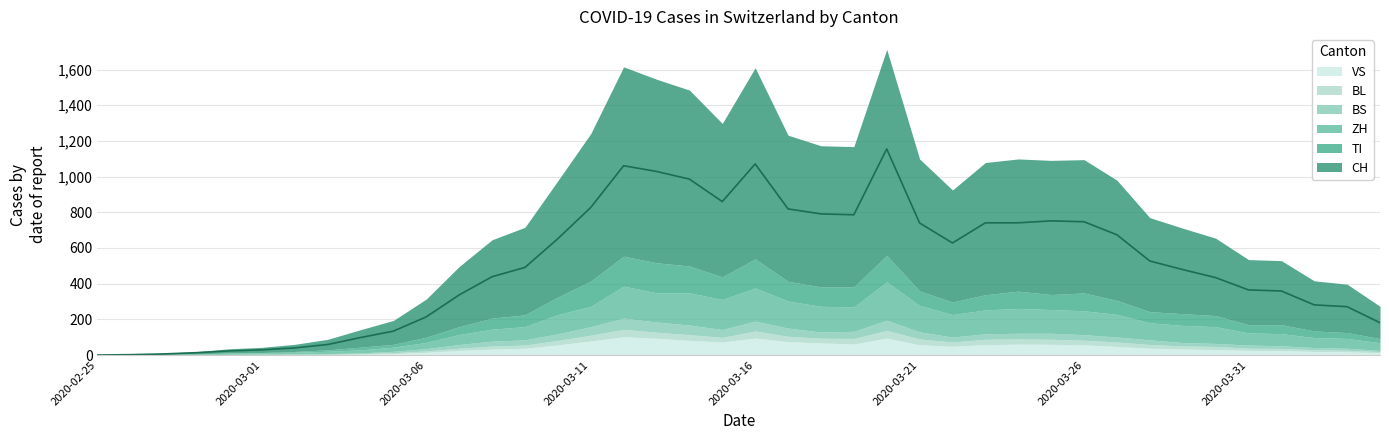

Reading left to right, extract all data points from this chart.

CH: 2020-02-25=0	2020-02-26=2	2020-02-27=6	2020-02-28=13	2020-02-29=23	2020-03-01=29	2020-03-02=40	2020-03-03=59	2020-03-04=98	2020-03-05=134	2020-03-06=214	2020-03-07=337	2020-03-08=439	2020-03-09=491	2020-03-10=652	2020-03-11=827	2020-03-12=1061	2020-03-13=1029	2020-03-14=986	2020-03-15=860	2020-03-16=1071	2020-03-17=819	2020-03-18=791	2020-03-19=786	2020-03-20=1155	2020-03-21=740	2020-03-22=628	2020-03-23=741	2020-03-24=741	2020-03-25=752	2020-03-26=747	2020-03-27=674	2020-03-28=527	2020-03-29=479	2020-03-30=434	2020-03-31=365	2020-04-01=359	2020-04-02=281	2020-04-03=271	2020-04-04=181
TI: 2020-02-25=0	2020-02-26=1	2020-02-27=1	2020-02-28=1	2020-02-29=2	2020-03-01=2	2020-03-02=4	2020-03-03=8	2020-03-04=15	2020-03-05=16	2020-03-06=29	2020-03-07=44	2020-03-08=62	2020-03-09=66	2020-03-10=98	2020-03-11=141	2020-03-12=168	2020-03-13=168	2020-03-14=150	2020-03-15=127	2020-03-16=163	2020-03-17=110	2020-03-18=109	2020-03-19=112	2020-03-20=148	2020-03-21=81	2020-03-22=70	2020-03-23=85	2020-03-24=97	2020-03-25=84	2020-03-26=100	2020-03-27=78	2020-03-28=62	2020-03-29=66	2020-03-30=62	2020-03-31=46	2020-04-01=50	2020-04-02=37	2020-04-03=33	2020-04-04=23
ZH: 2020-02-25=0	2020-02-26=0	2020-02-27=2	2020-02-28=2	2020-02-29=6	2020-03-01=7	2020-03-02=10	2020-03-03=13	2020-03-04=17	2020-03-05=23	2020-03-06=35	2020-03-07=56	2020-03-08=67	2020-03-09=74	2020-03-10=108	2020-03-11=114	2020-03-12=179	2020-03-13=164	2020-03-14=181	2020-03-15=168	2020-03-16=186	2020-03-17=152	2020-03-18=144	2020-03-19=137	2020-03-20=215	2020-03-21=148	2020-03-22=126	2020-03-23=134	2020-03-24=139	2020-03-25=133	2020-03-26=134	2020-03-27=127	2020-03-28=96	2020-03-29=96	2020-03-30=94	2020-03-31=68	2020-04-01=68	2020-04-02=56	2020-04-03=55	2020-04-04=43
BS: 2020-02-25=0	2020-02-26=1	2020-02-27=1	2020-02-28=1	2020-02-29=1	2020-03-01=1	2020-03-02=1	2020-03-03=3	2020-03-04=4	2020-03-05=8	2020-03-06=13	2020-03-07=21	2020-03-08=28	2020-03-09=29	2020-03-10=37	2020-03-11=48	2020-03-12=63	2020-03-13=57	2020-03-14=54	2020-03-15=44	2020-03-16=55	2020-03-17=46	2020-03-18=35	2020-03-19=40	2020-03-20=57	2020-03-21=40	2020-03-22=28	2020-03-23=31	2020-03-24=32	2020-03-25=34	2020-03-26=31	2020-03-27=28	2020-03-28=26	2020-03-29=19	2020-03-30=17	2020-03-31=18	2020-04-01=15	2020-04-02=12	2020-04-03=11	2020-04-04=7
BL: 2020-02-25=0	2020-02-26=0	2020-02-27=0	2020-02-28=1	2020-02-29=2	2020-03-01=2	2020-03-02=2	2020-03-03=2	2020-03-04=3	2020-03-05=5	2020-03-06=8	2020-03-07=12	2020-03-08=17	2020-03-09=18	2020-03-10=25	2020-03-11=32	2020-03-12=42	2020-03-13=34	2020-03-14=32	2020-03-15=26	2020-03-16=40	2020-03-17=30	2020-03-18=26	2020-03-19=31	2020-03-20=43	2020-03-21=33	2020-03-22=24	2020-03-23=30	2020-03-24=29	2020-03-25=28	2020-03-26=26	2020-03-27=25	2020-03-28=21	2020-03-29=17	2020-03-30=18	2020-03-31=12	2020-04-01=12	2020-04-02=10	2020-04-03=9	2020-04-04=6
VS: 2020-02-25=0	2020-02-26=0	2020-02-27=0	2020-02-28=1	2020-02-29=1	2020-03-01=2	2020-03-02=3	2020-03-03=3	2020-03-04=5	2020-03-05=8	2020-03-06=15	2020-03-07=26	2020-03-08=33	2020-03-09=38	2020-03-10=57	2020-03-11=79	2020-03-12=102	2020-03-13=94	2020-03-14=82	2020-03-15=73	2020-03-16=95	2020-03-17=75	2020-03-18=68	2020-03-19=62	2020-03-20=95	2020-03-21=57	2020-03-22=49	2020-03-23=58	2020-03-24=61	2020-03-25=60	2020-03-26=57	2020-03-27=48	2020-03-28=38	2020-03-29=34	2020-03-30=30	2020-03-31=26	2020-04-01=25	2020-04-02=20	2020-04-03=18	2020-04-04=13